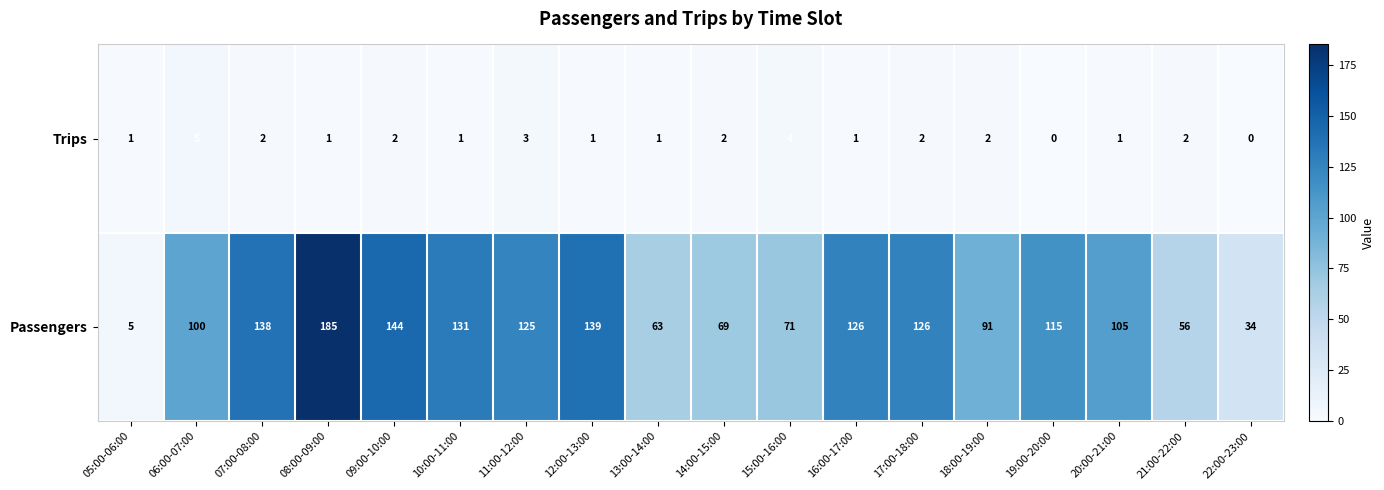

The value of Trips at 18:00-19:00 is 1. True or false?

False